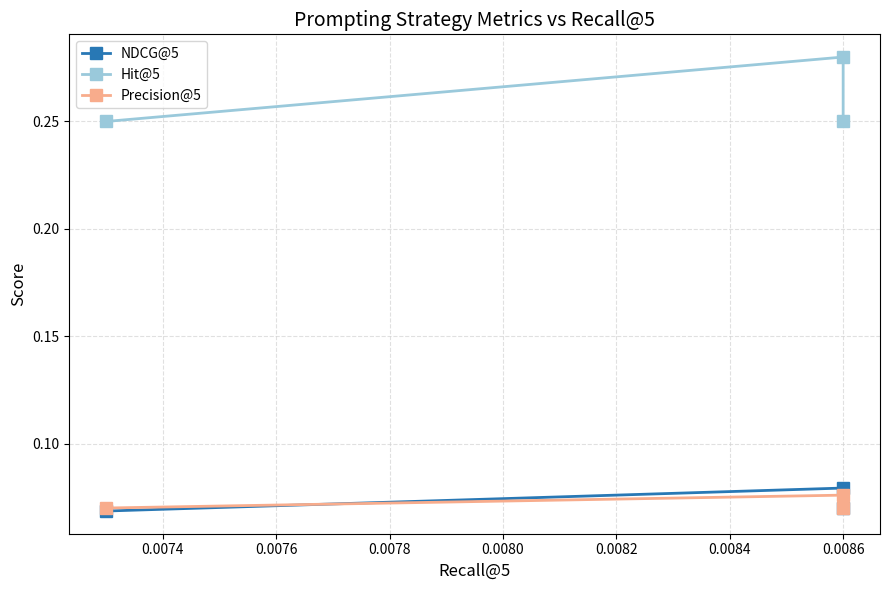

What is the value of the Precision@5 point at the 3rd from the left?

0.1